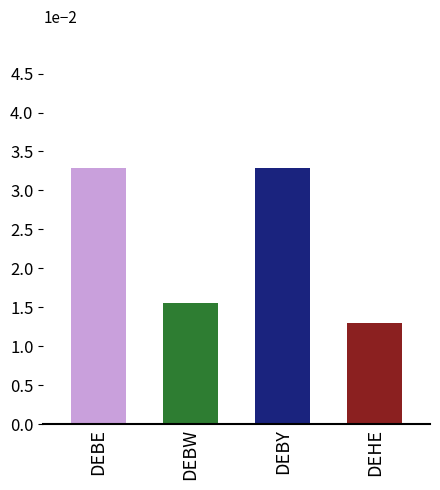

What position from the left is DEBE?

1